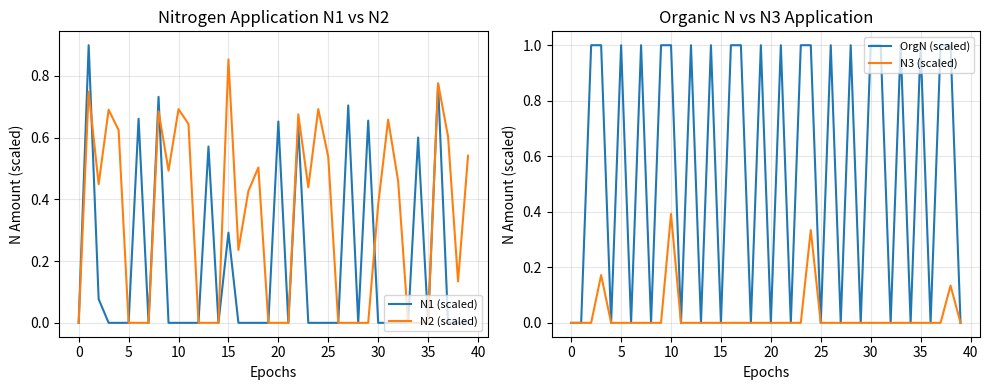

The N1 (scaled) series shows 0.2 at 34. True or false?

False